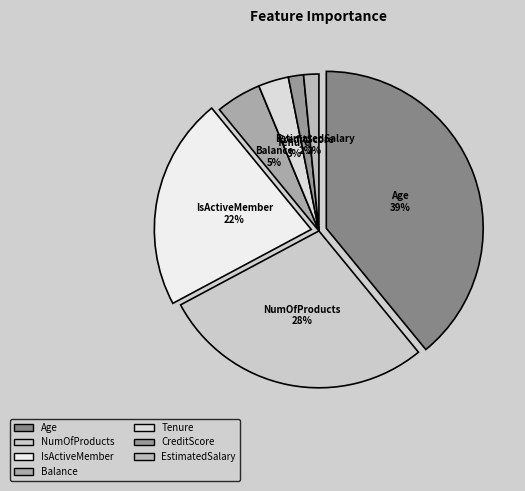

Does num__Age account for over 50% of the chart?

No